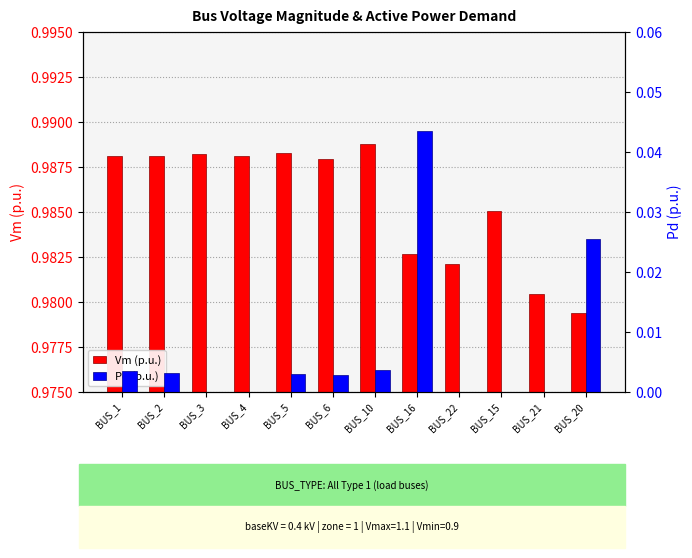

At which category is the sum across all series the highest?

BUS_16